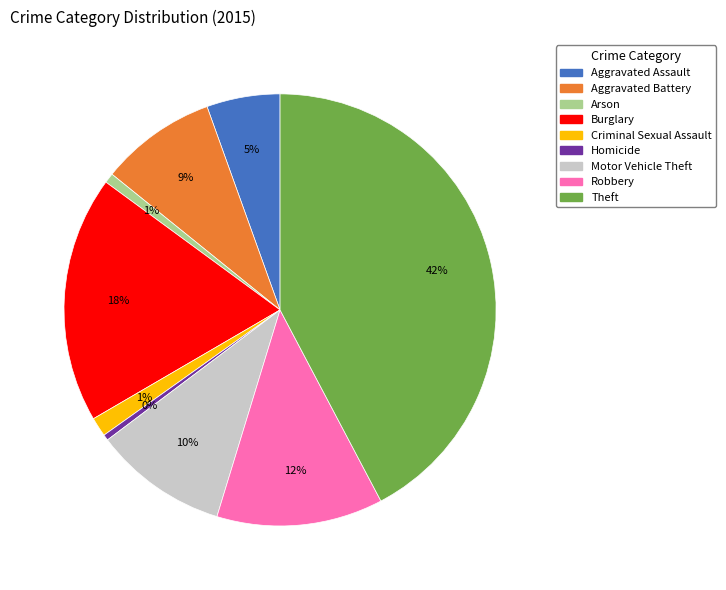

What is the ratio of the value at Aggravated Assault to the value at Aggravated Battery?

0.6